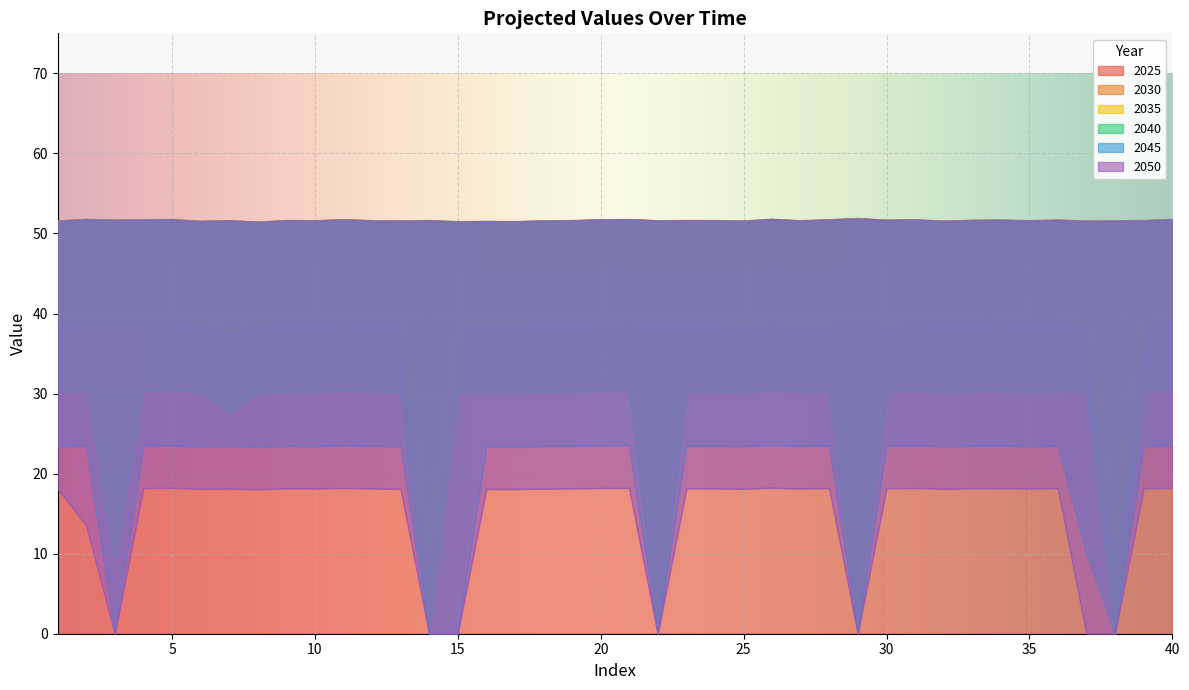

At which category is the sum across all series the highest?

26